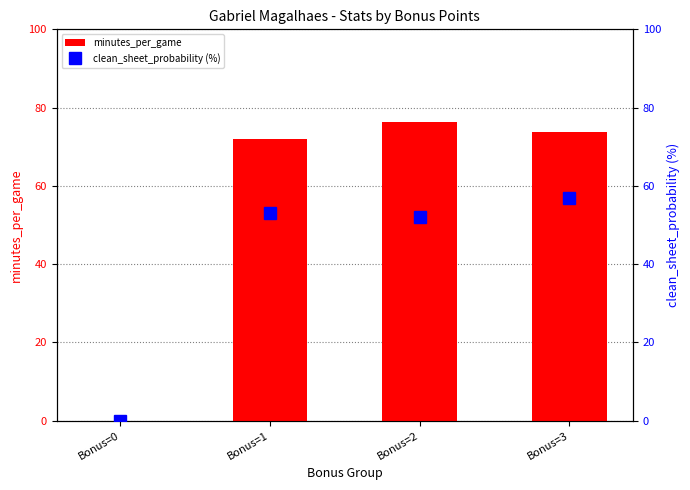

At which label does clean_sheet_probability (%) first exceed 53?

Bonus=3